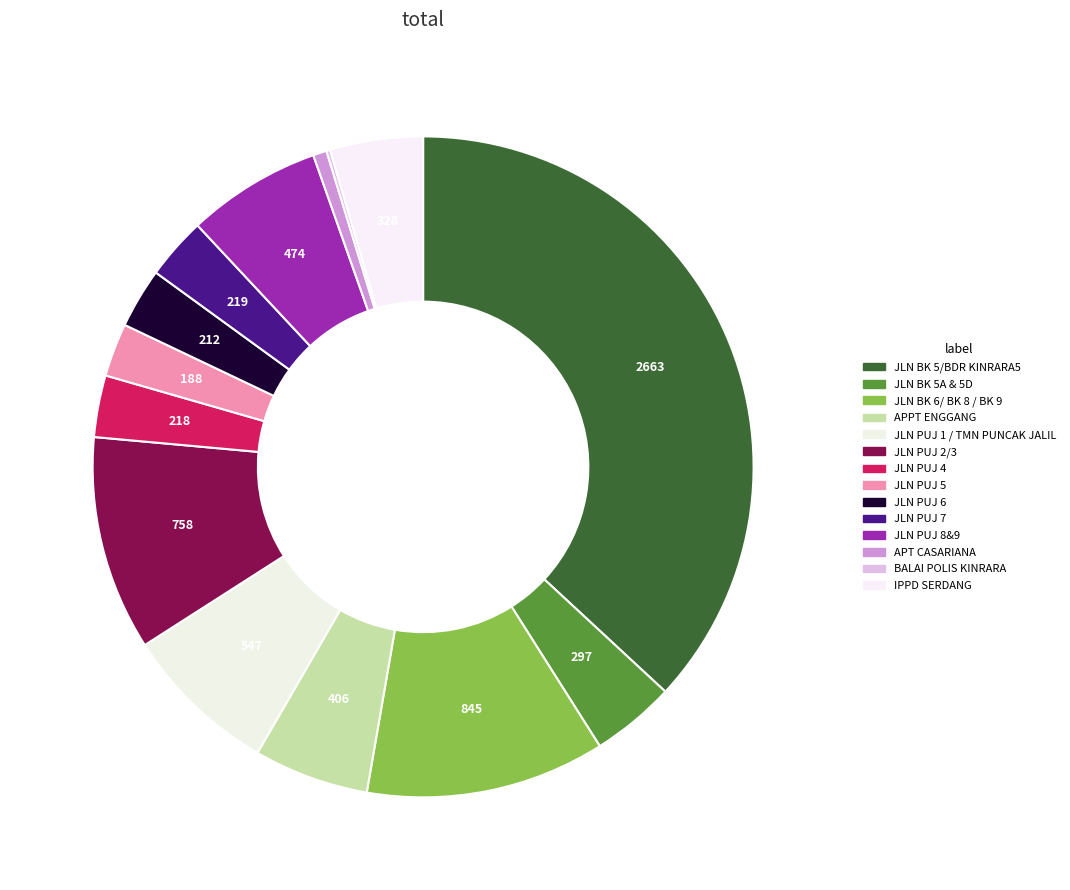

Rank the categories by value from lowest to highest.

BALAI POLIS KINRARA, APT CASARIANA, JLN PUJ 5, JLN PUJ 6, JLN PUJ 4, JLN PUJ 7, JLN BK 5A & 5D, IPPD SERDANG, APPT ENGGANG, JLN PUJ 8&9, JLN PUJ 1 / TMN PUNCAK JALIL, JLN PUJ 2/3, JLN BK 6/ BK 8 / BK 9, JLN BK 5/BDR KINRARA5